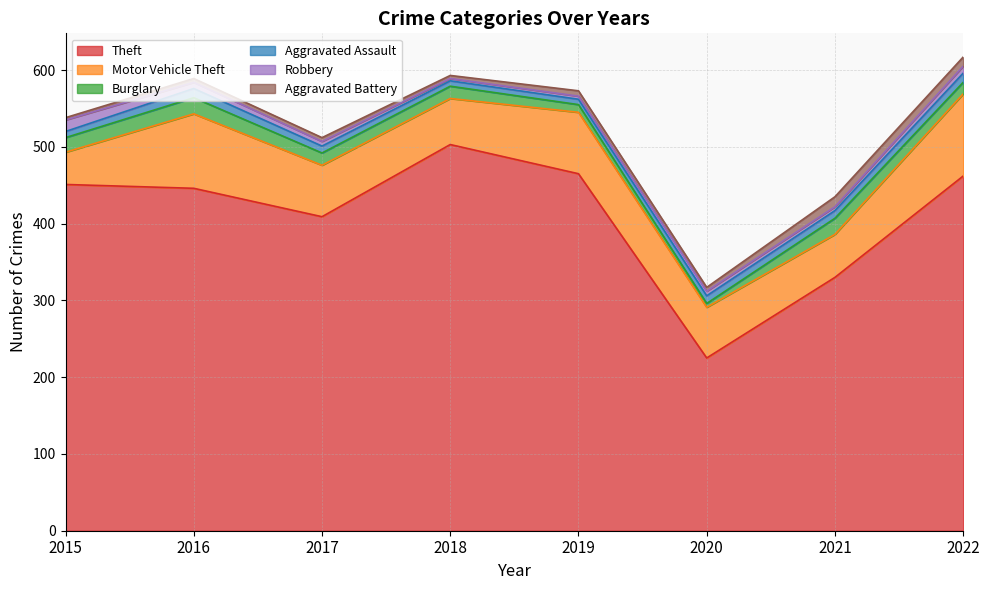

True or false: Motor Vehicle Theft and Theft cross at least once.

False